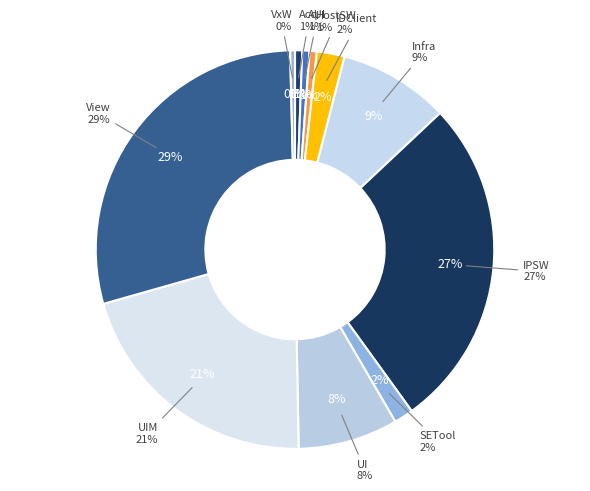

To the nearest percent, what is the combined percentage of UIM and VxW?

21%